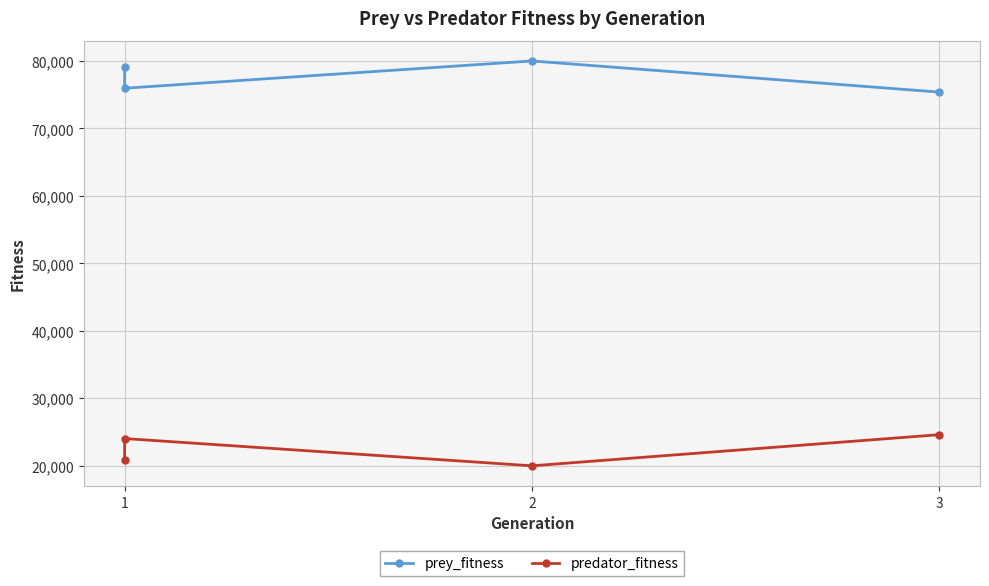

What is the sum of the predator_fitness values at 1 and 2?

44921